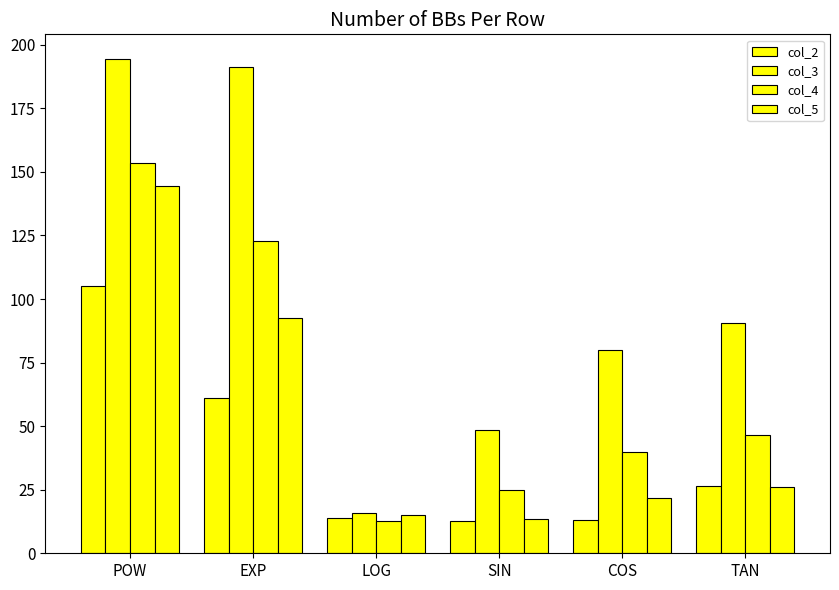

How many categories are shown in the chart?

6